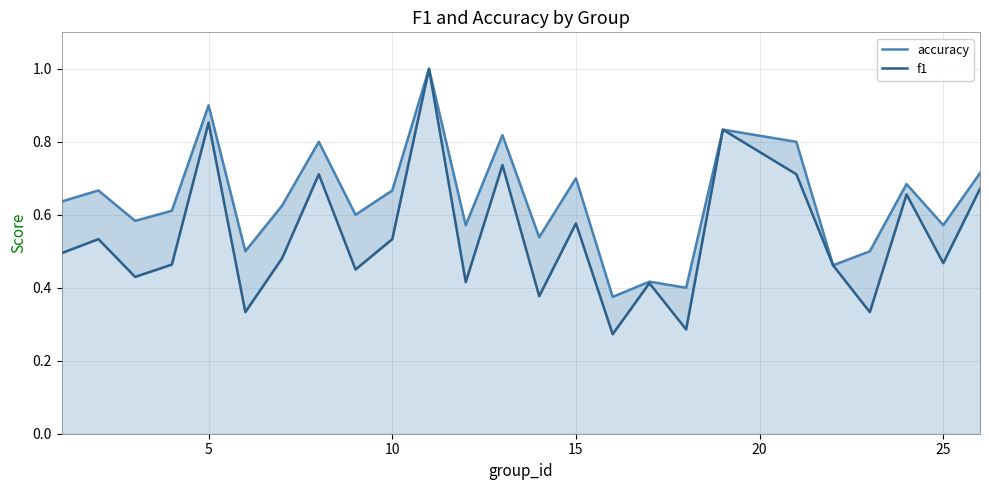

True or false: accuracy and f1 intersect in this chart.

False